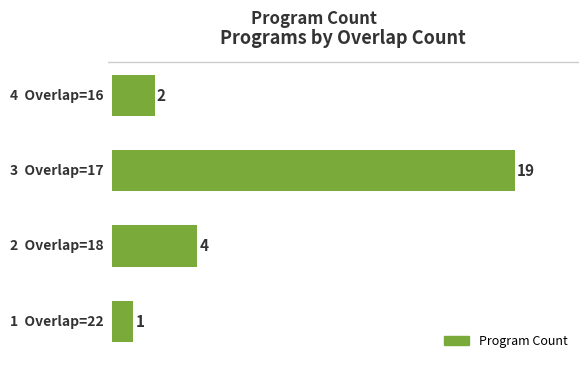

What is the greatest value displayed?

19